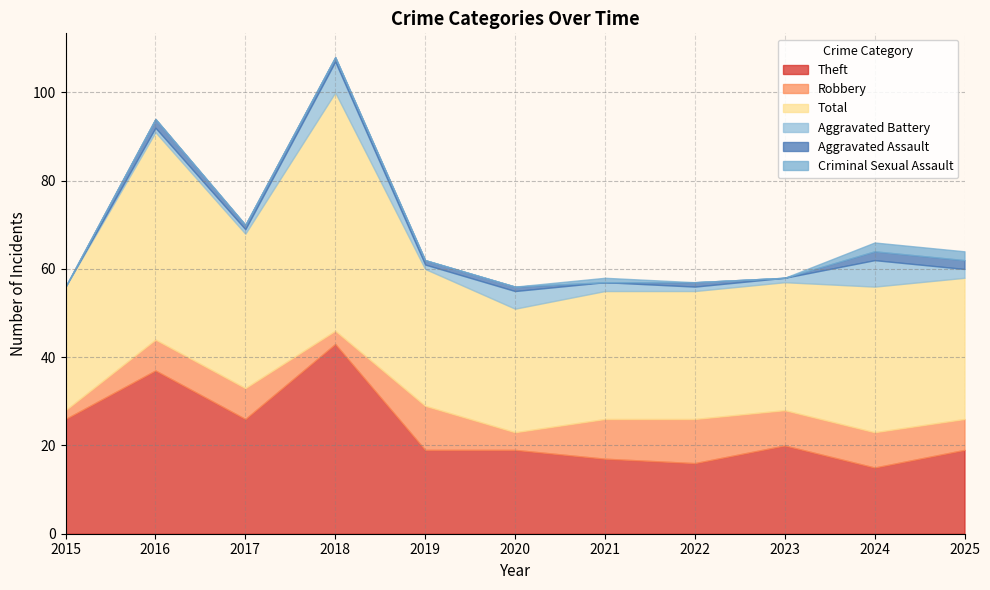

Which series has the largest total across all categories?

Total